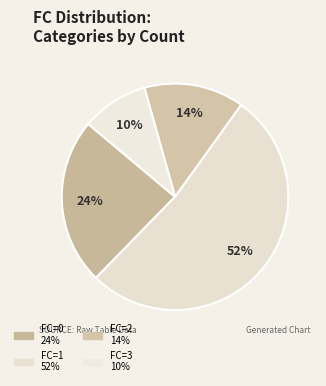

Count the number of slices in the pie.

4